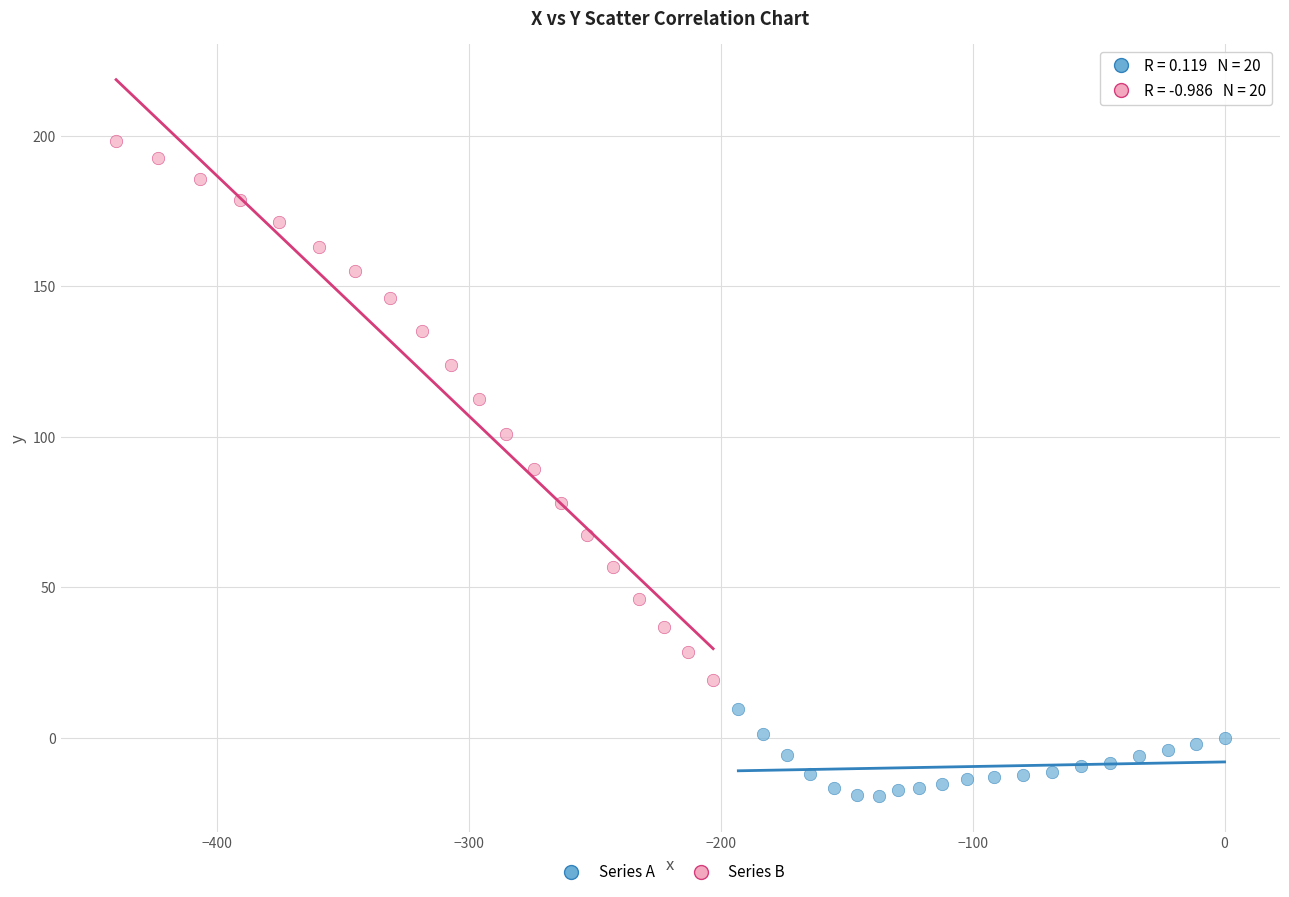

Which series reaches the maximum Y coordinate?

Series B